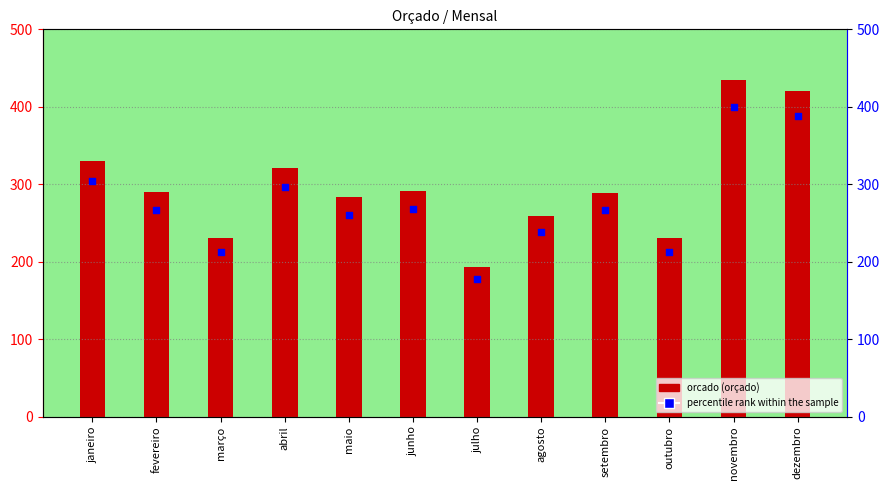

Is the value of orcado at outubro greater than the value of percentile rank within the sample at outubro?

Yes